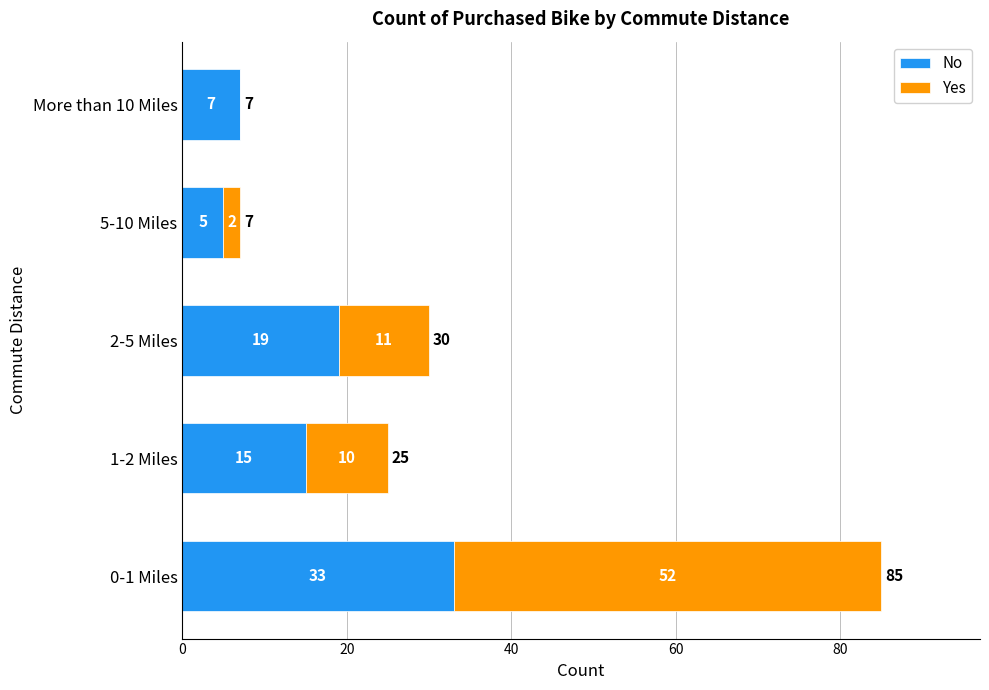

Count the number of data series in this chart.

2